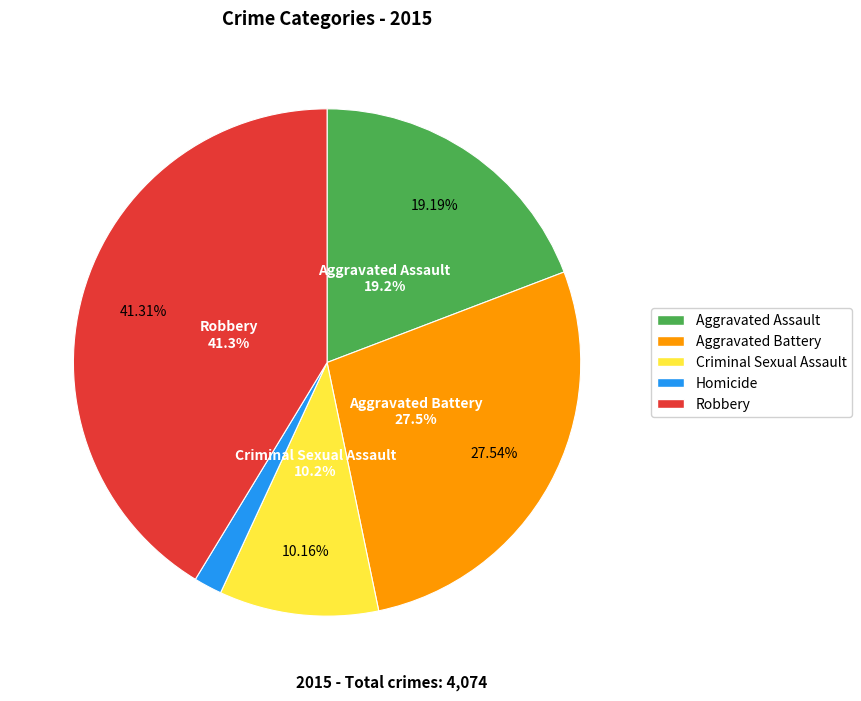

Which category has the smallest portion of the pie?

Homicide